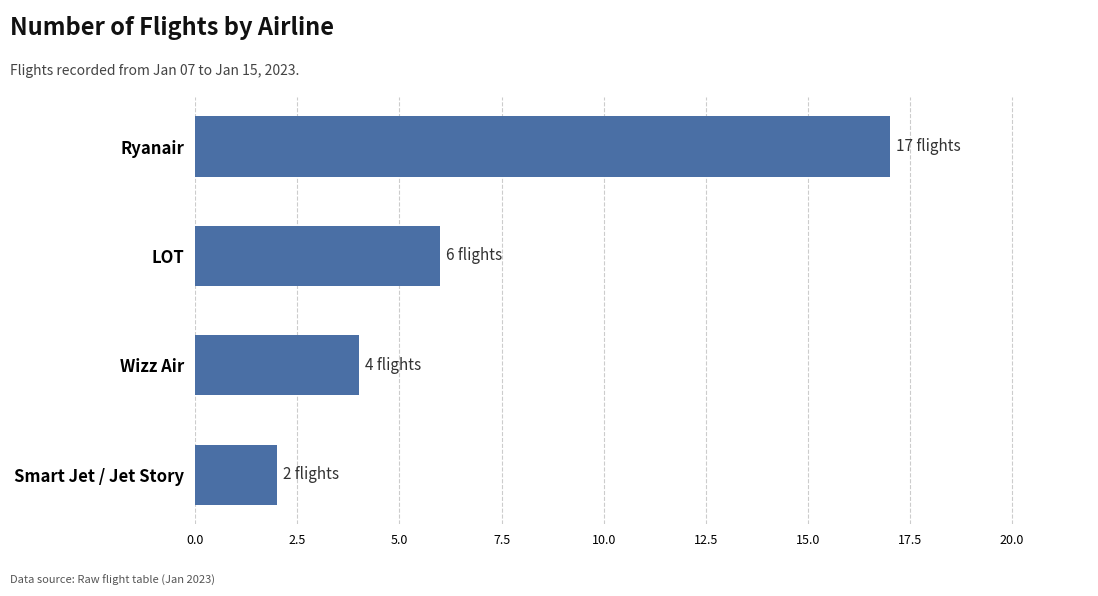

What is the label of the 1st bar from the top?

Ryanair